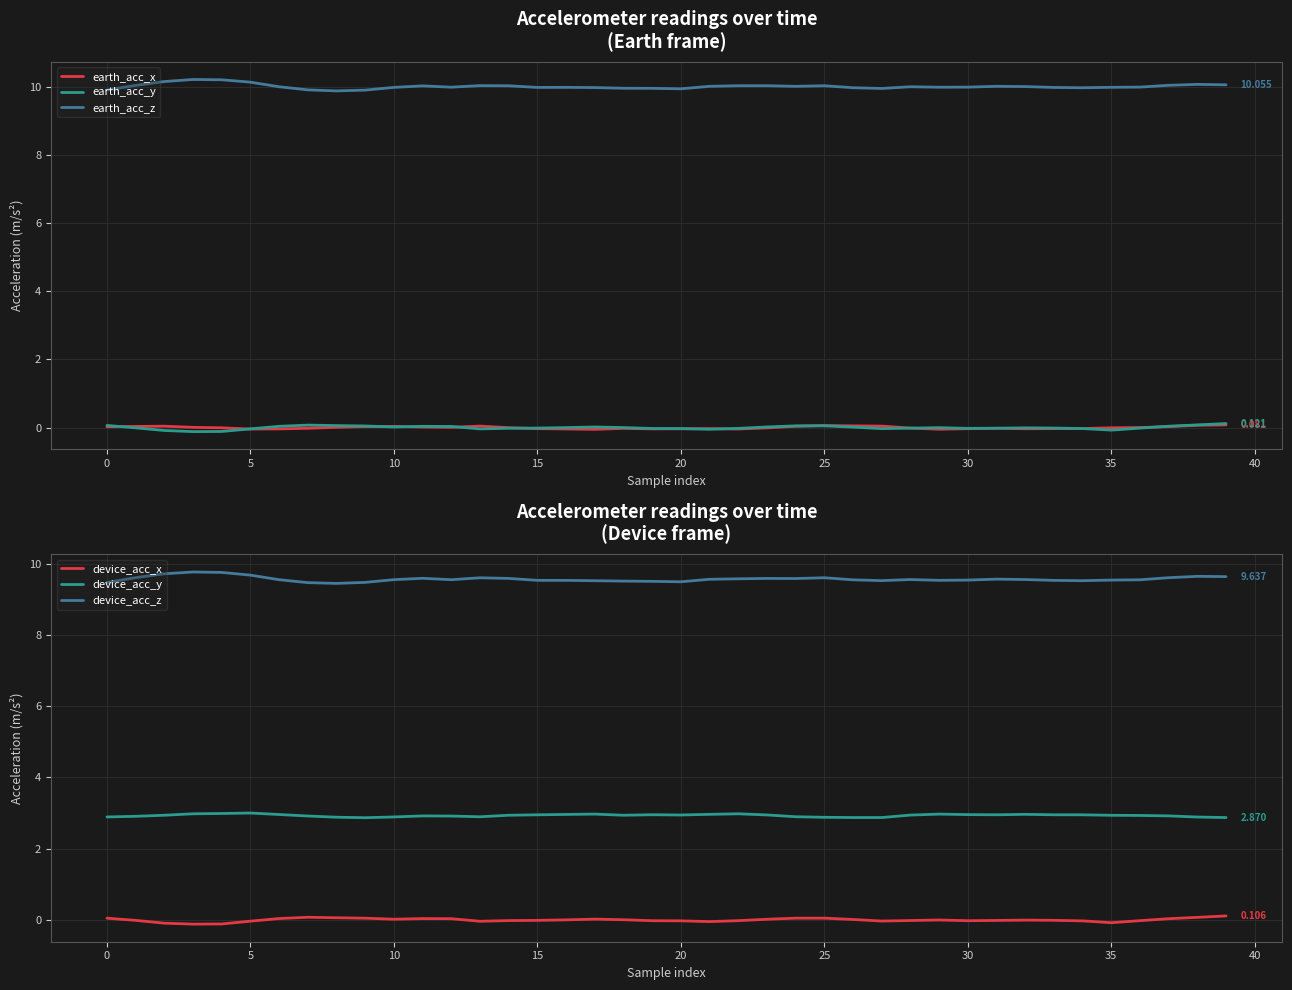

True or false: earth_acc_z and earth_acc_y intersect in this chart.

False